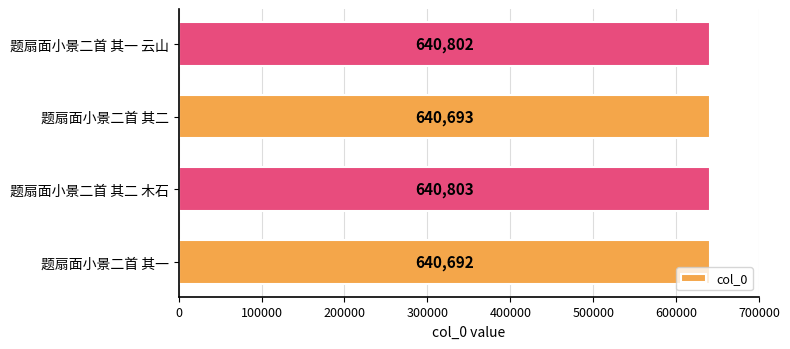

Reading bottom to top, transcribe all the data shown in this chart.

640692	640803	640693	640802